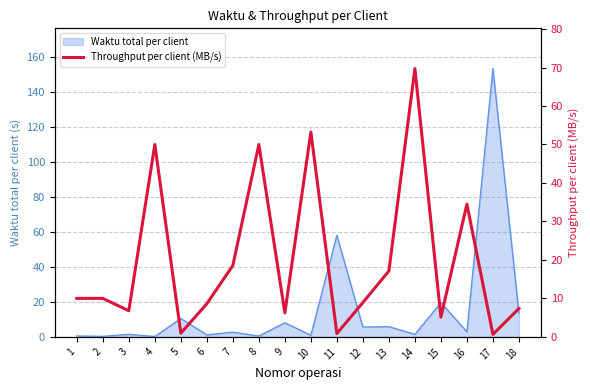

At which category does the chart reach its peak across all series?

14